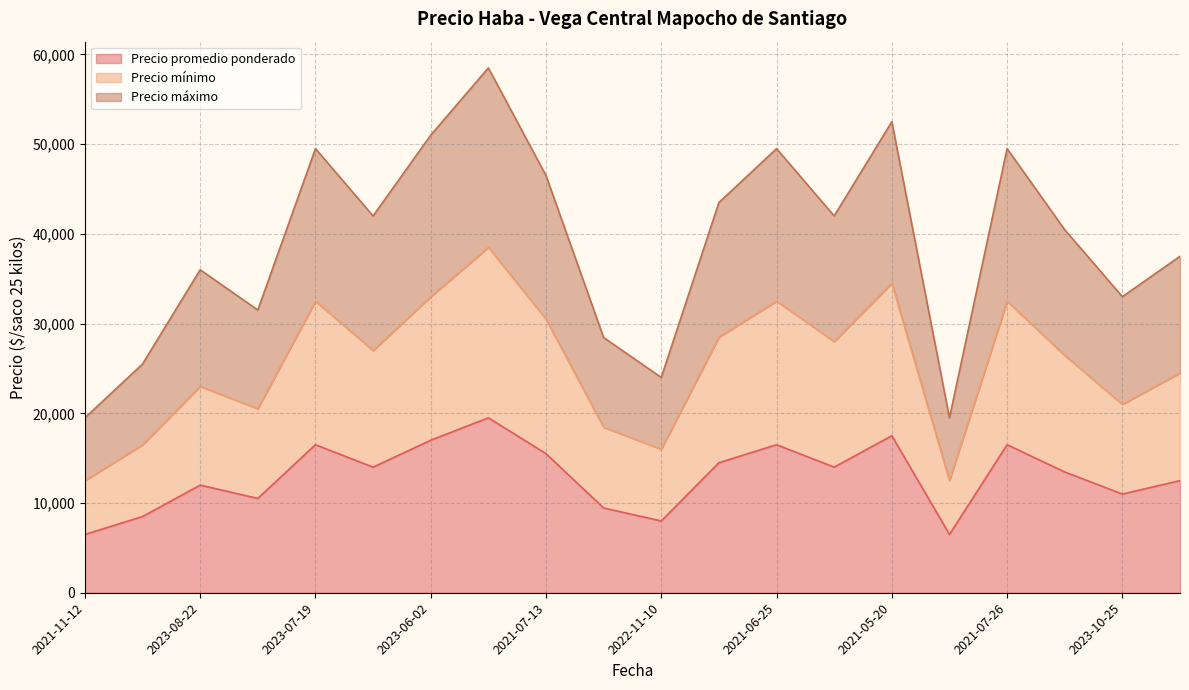

The value of Precio mínimo at 2021-07-26 is 32500. True or false?

True